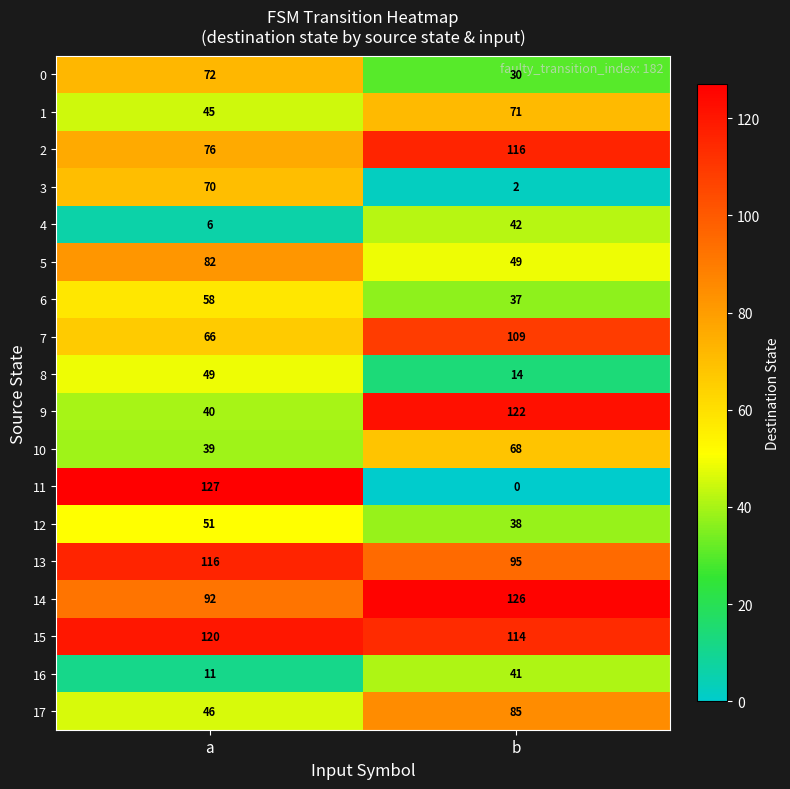

What value does the 16 series have at a, to the nearest 5?

10